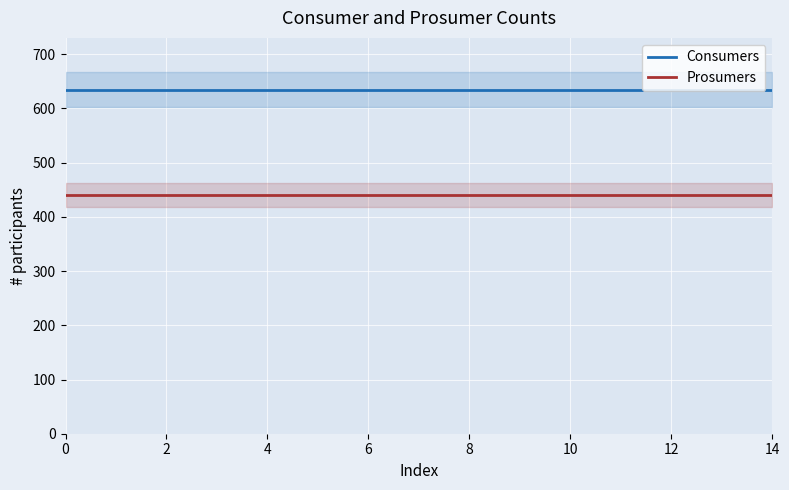

Rank the series at 6 from lowest to highest value.

Prosumers, Consumers